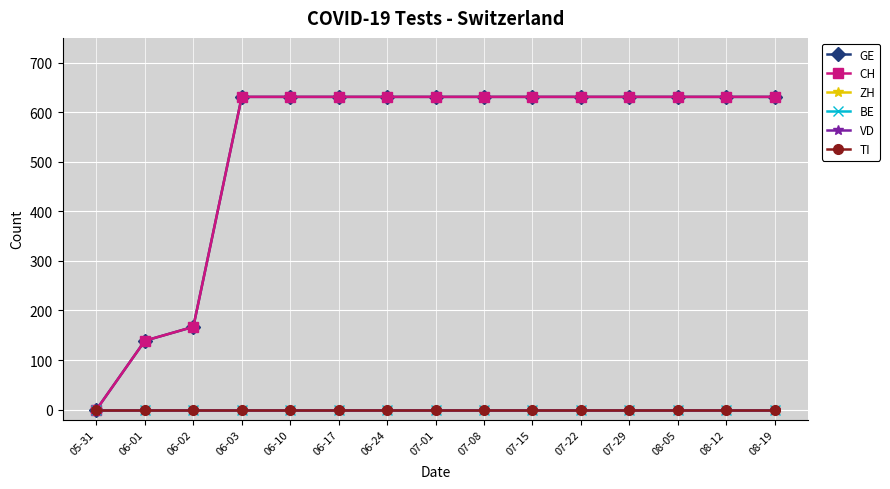

Is this an area chart (filled region under the line)?

No